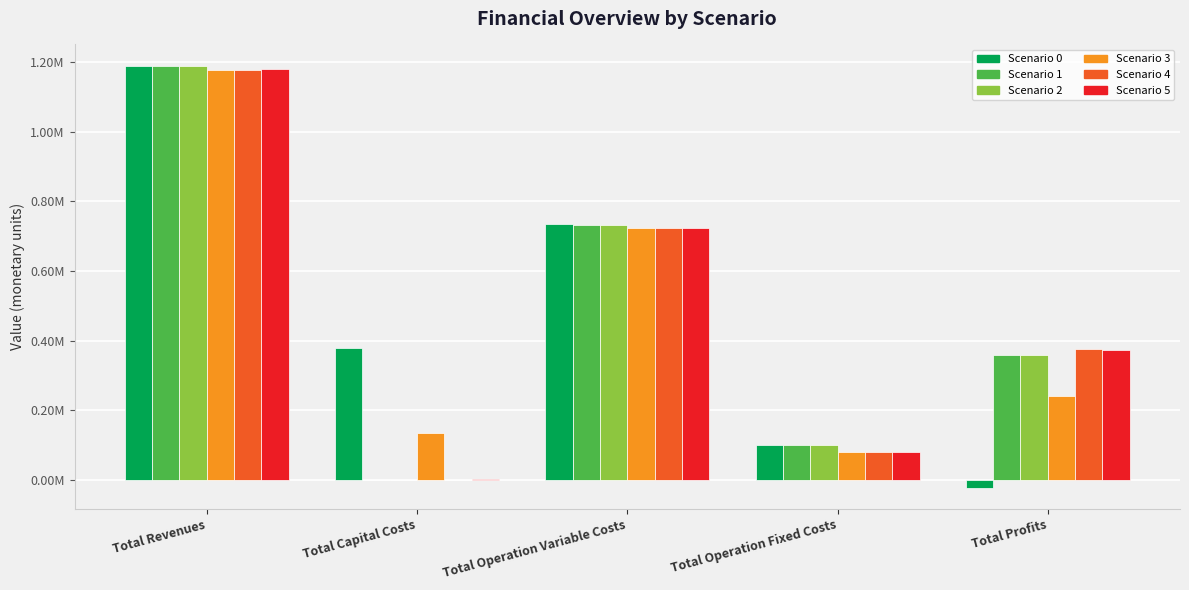

What position from the left is Total Operation Fixed Costs?

4